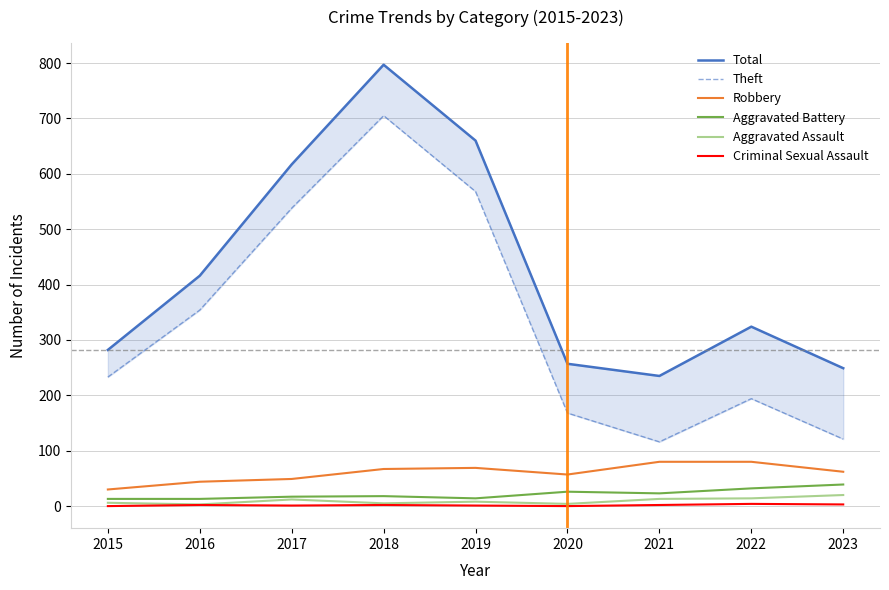

True or false: Total and Criminal Sexual Assault cross at least once.

False